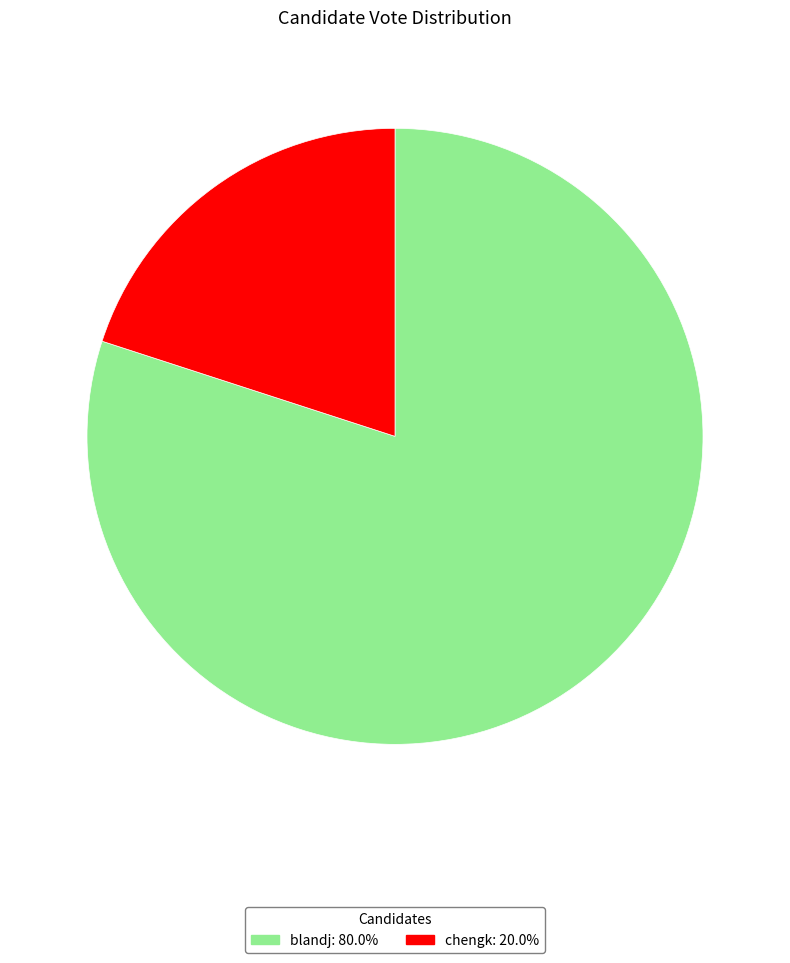

The chengk slice represents 20% of the pie. True or false?

True